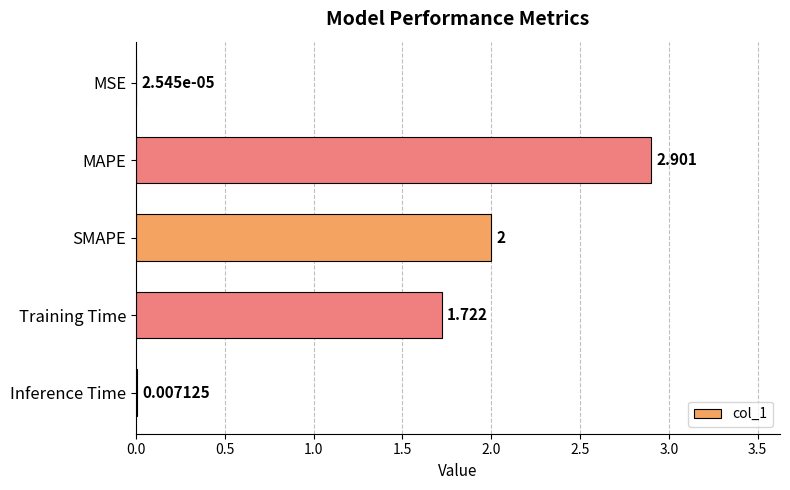

Are the bars grouped side by side (vs. stacked)?

No